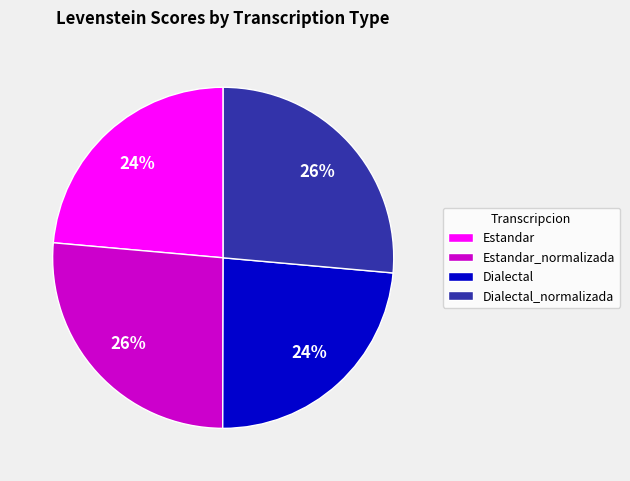

What percentage is the Estandar_normalizada slice, to the nearest percent?

26%